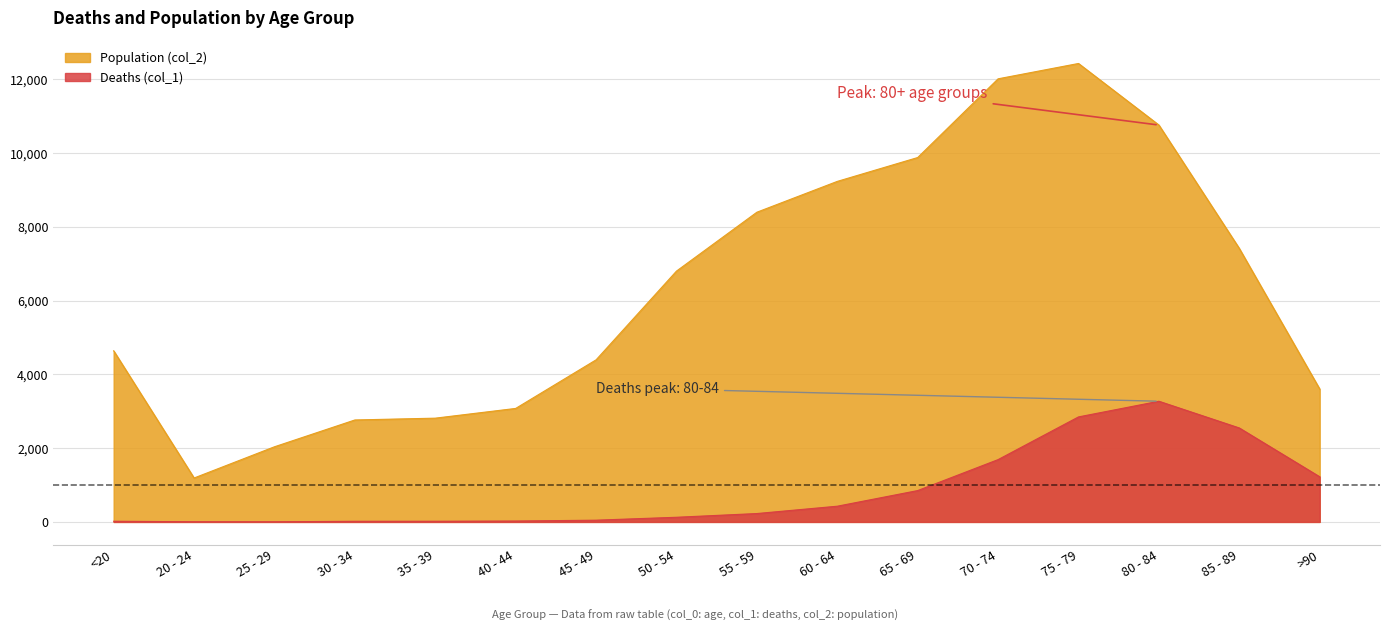

Which series has the largest total across all categories?

Population (col_2)